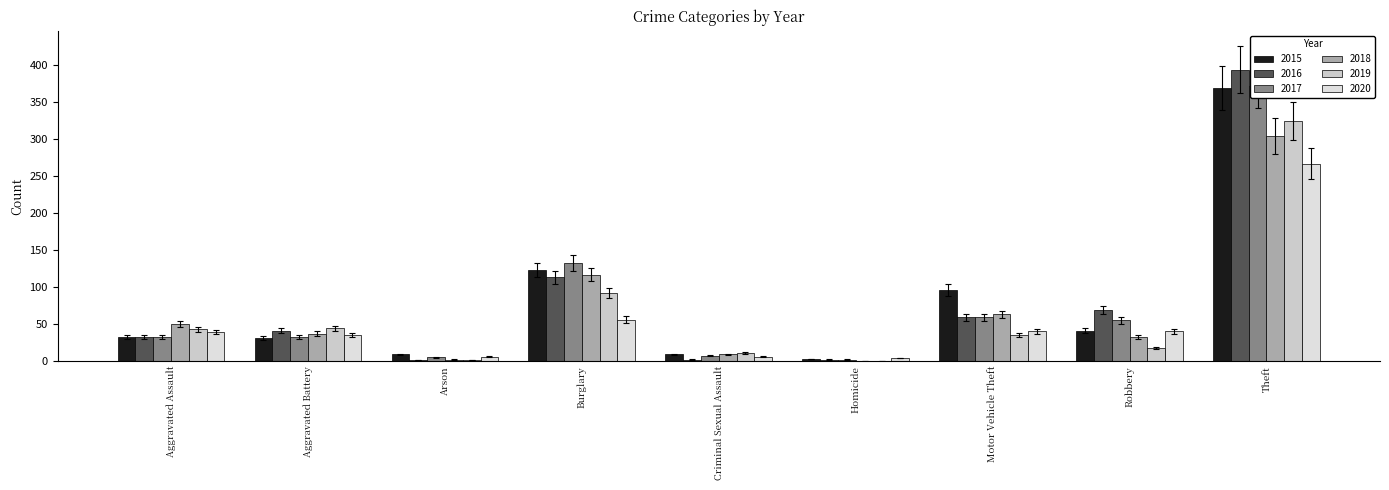

What is the difference between the highest and lowest values at Aggravated Assault?

11.9